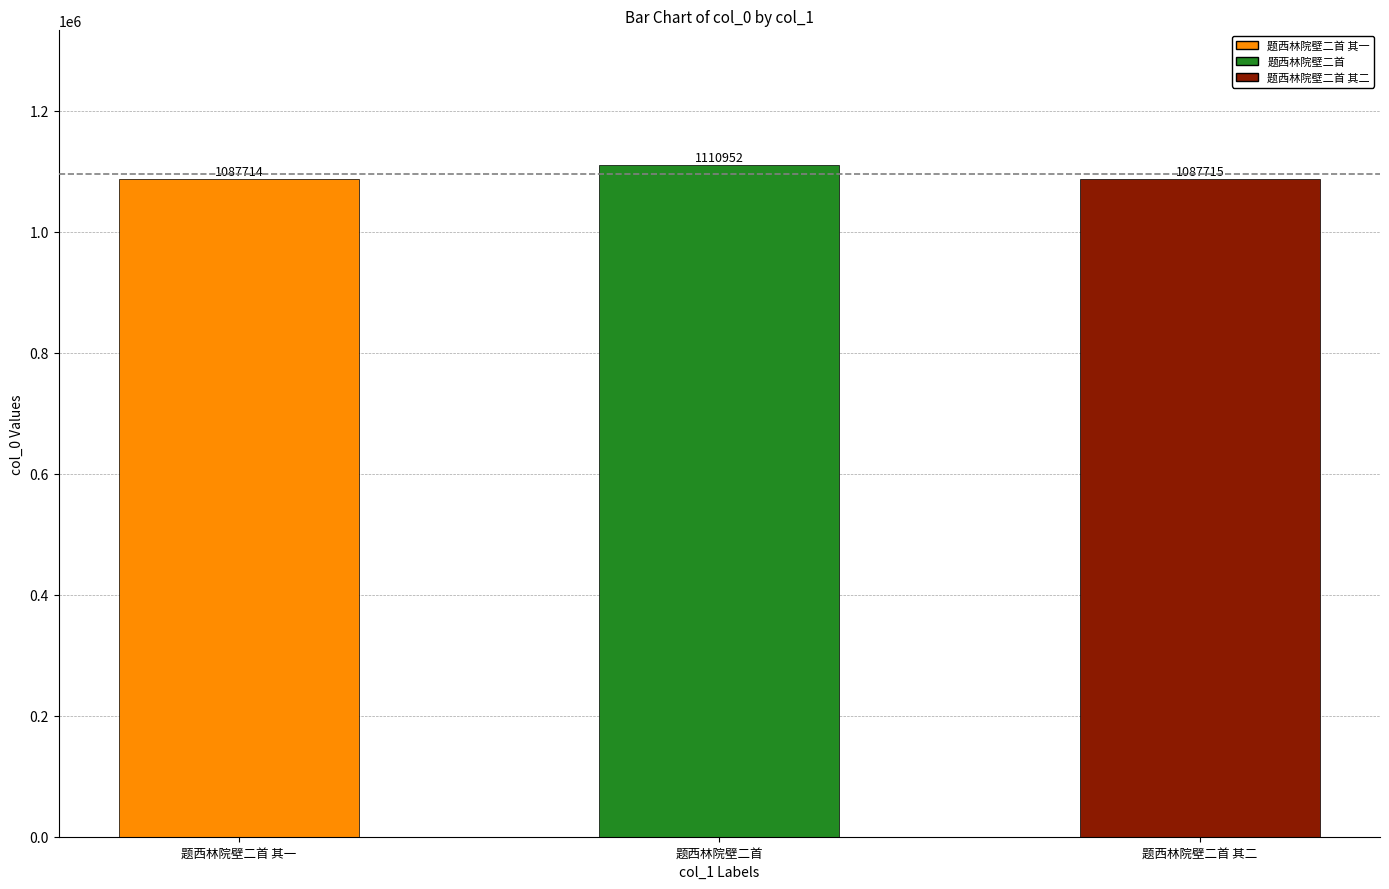

Rank the categories by value from highest to lowest.

题西林院壁二首, 题西林院壁二首 其二, 题西林院壁二首 其一